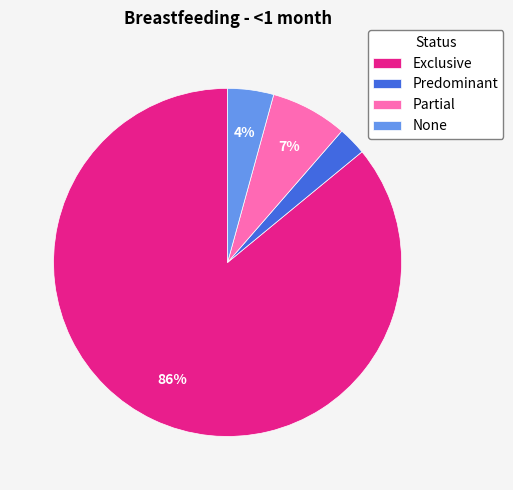

Which category has the biggest portion of the pie?

Exclusive